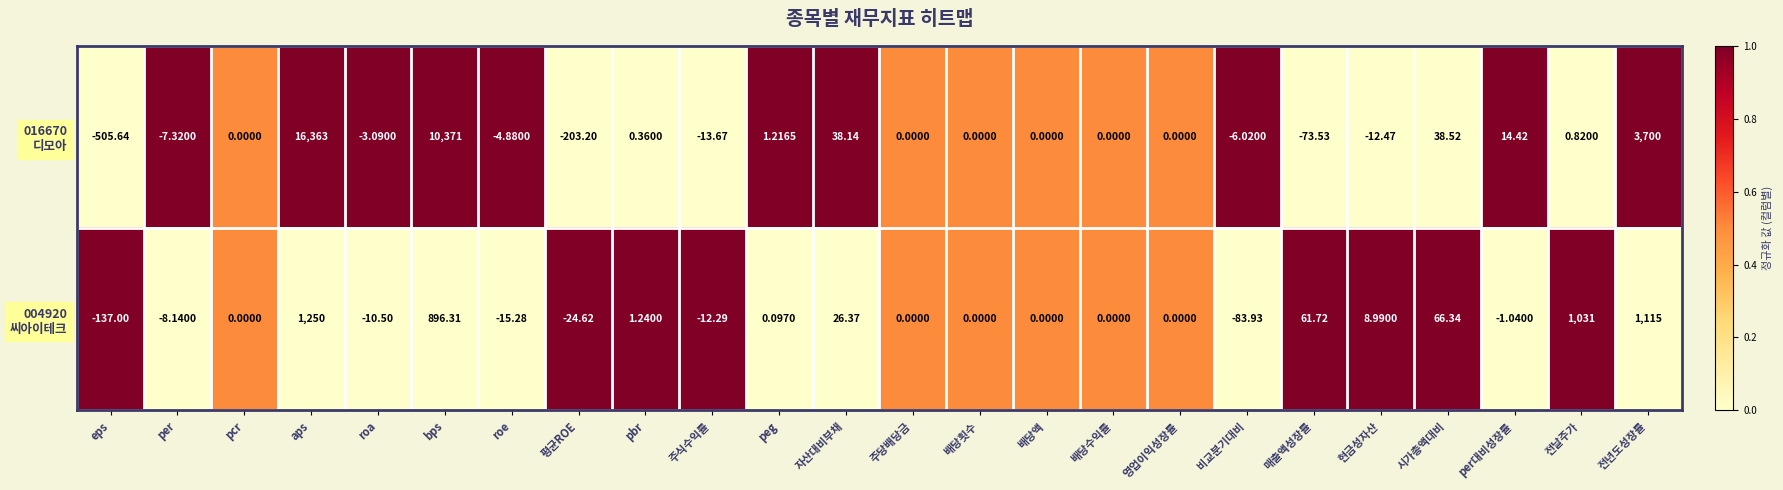

At which category is the sum across all series the highest?

aps